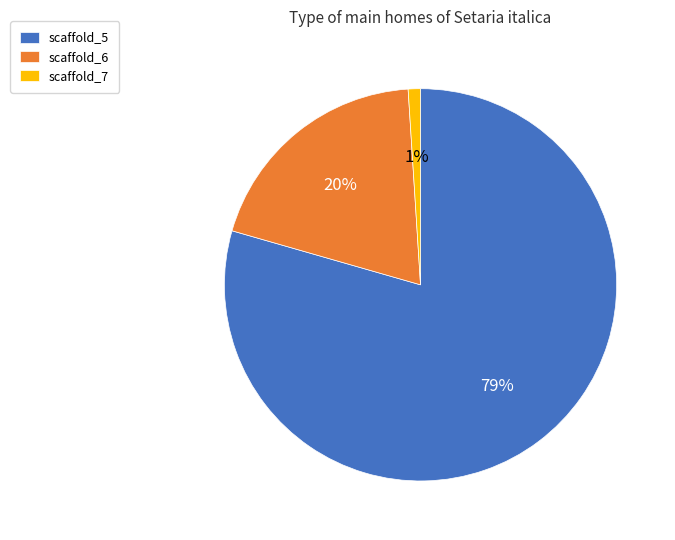

Between scaffold_6 and scaffold_5, which is larger?

scaffold_5